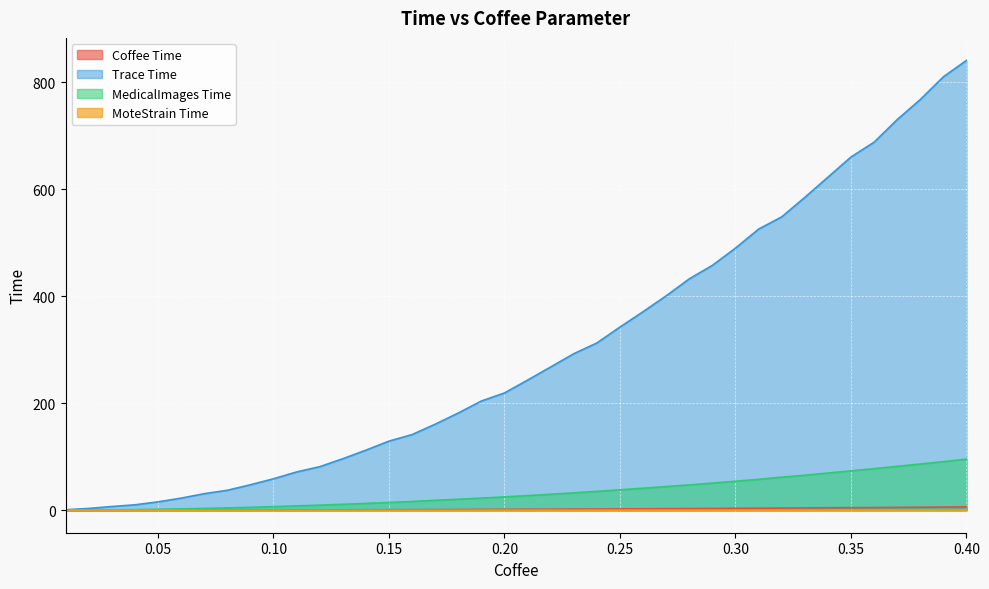

Which series changed the most between 0.19 and 0.4?

Trace_Time